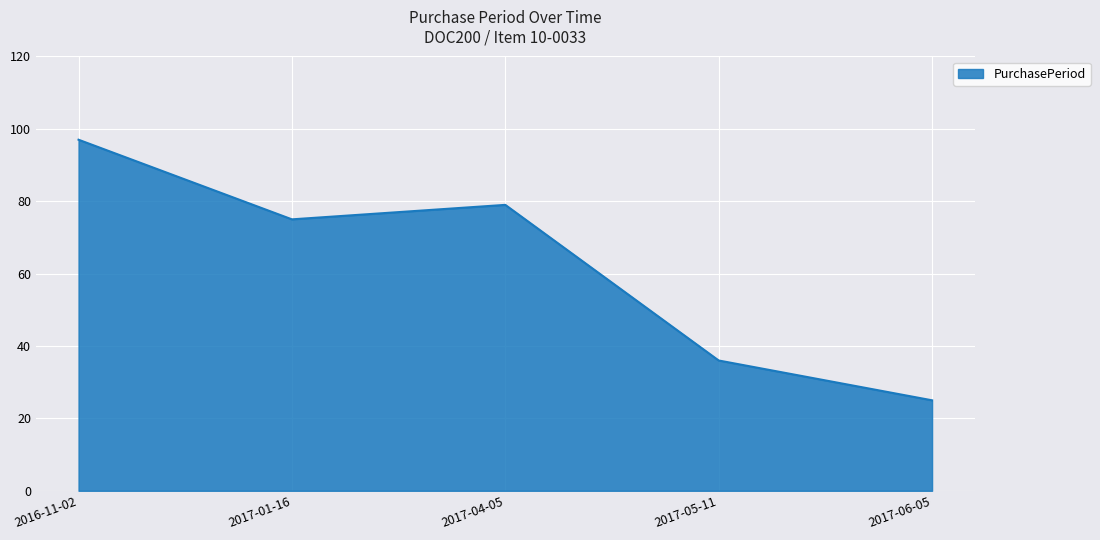

What position from the left is 2017-06-05?

5